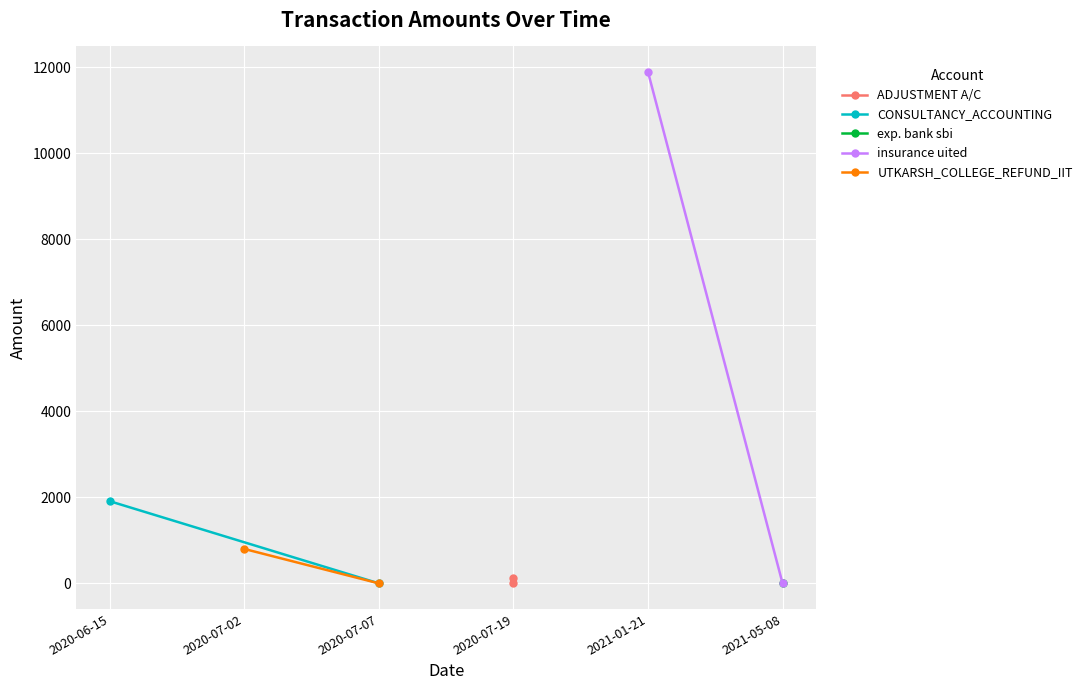

Is it true that insurance uited equals -3898.2 at 2021-05-08?

False